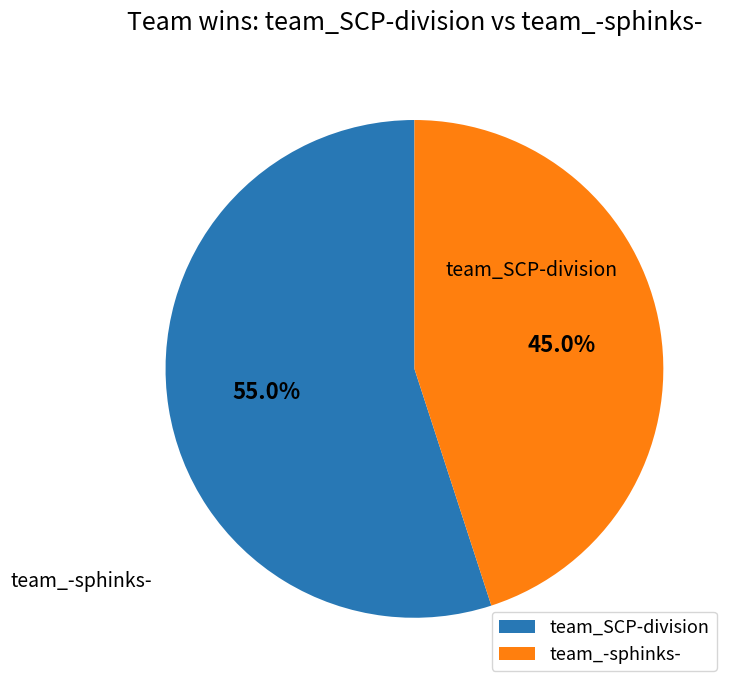

To the nearest percent, what is the combined percentage of team_SCP-division and team_-sphinks-?

100%